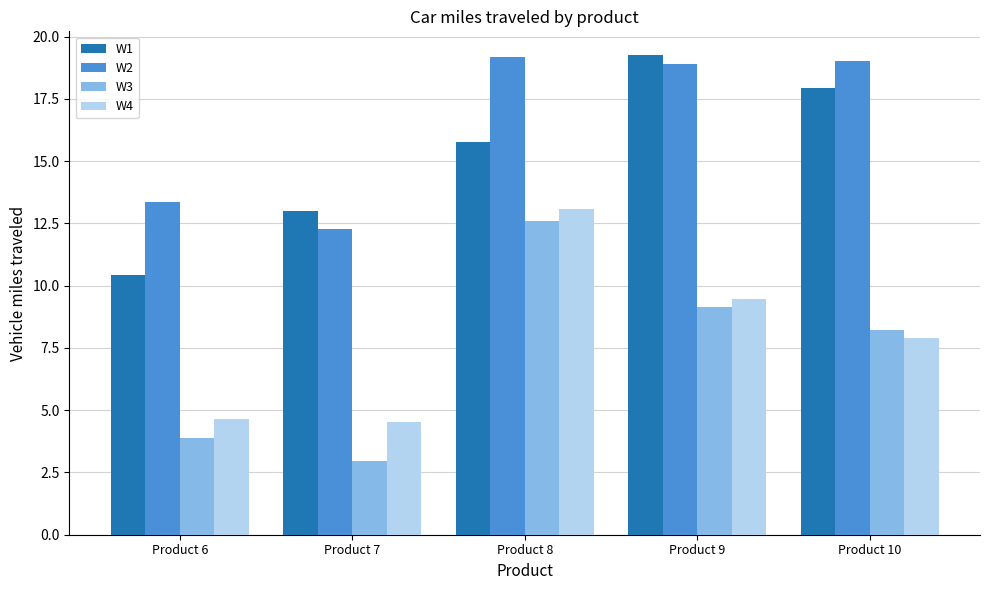

What is the difference between the highest and lowest values at Product 9?

10.1